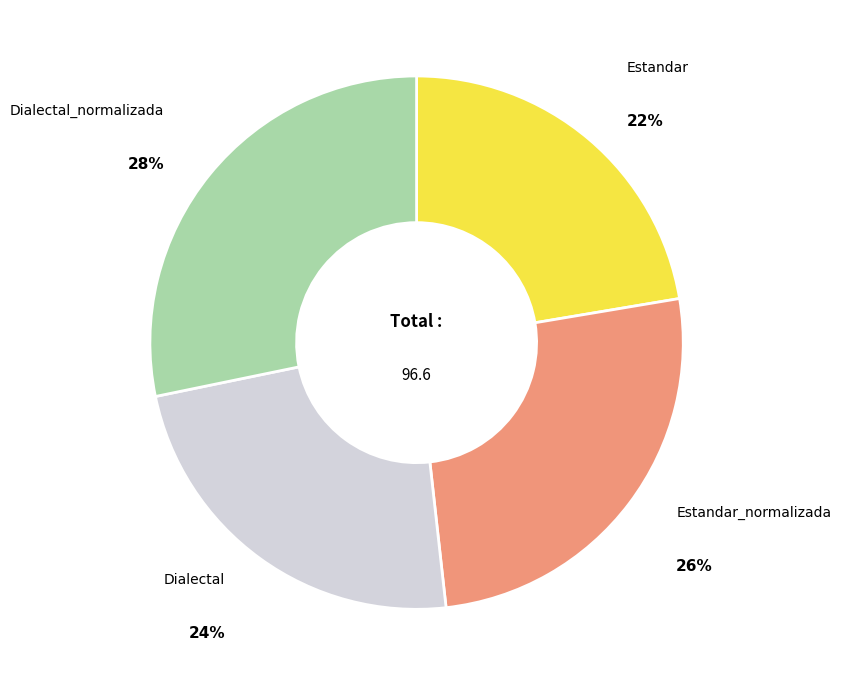

To the nearest percent, what portion does Dialectal_normalizada represent?

28%